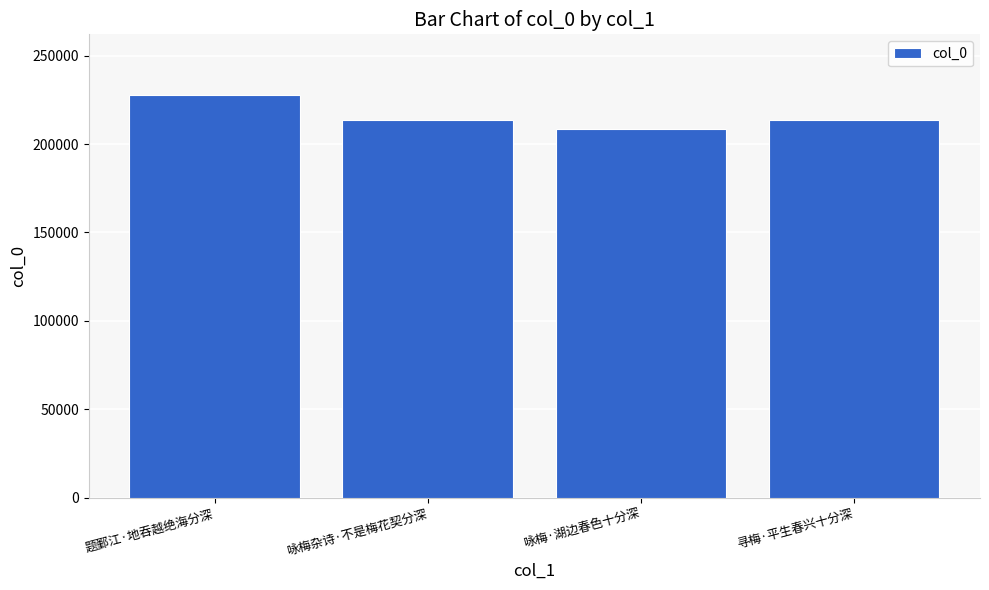

True or false: the data shows 136795 at 咏梅·湖边春色十分深.

False